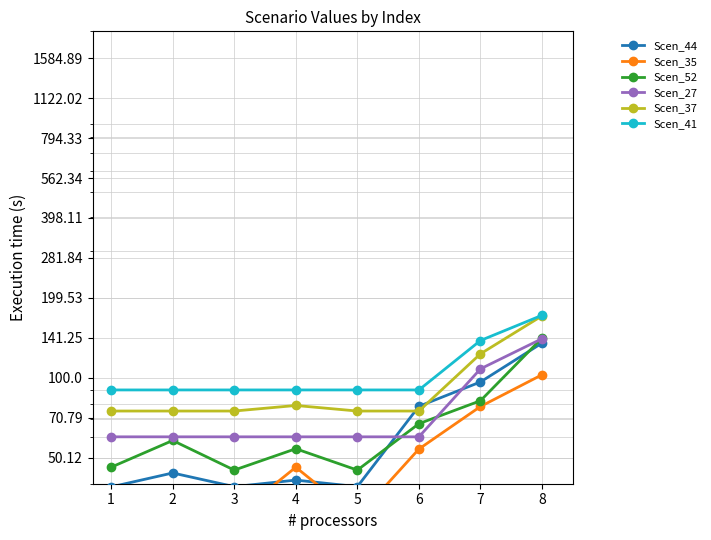

Reading left to right, what are all the values shown in this chart?

Scen_44: 1=38.9	2=43.9	3=39.0	4=41.3	5=39.0	6=78.1	7=96.4	8=135.0
Scen_35: 1=30.0	2=30.0	3=30.0	4=46.1	5=30.0	6=54.0	7=78.0	8=102.6
Scen_52: 1=46.1	2=58.1	3=45.0	4=54.1	5=45.0	6=67.2	7=82.0	8=141.0
Scen_27: 1=60.0	2=60.0	3=60.0	4=60.0	5=60.0	6=60.0	7=108.0	8=140.2
Scen_37: 1=75.0	2=75.0	3=75.0	4=78.7	5=75.0	6=75.0	7=123.0	8=170.8
Scen_41: 1=90.0	2=90.0	3=90.0	4=90.0	5=90.0	6=90.0	7=138.0	8=171.6